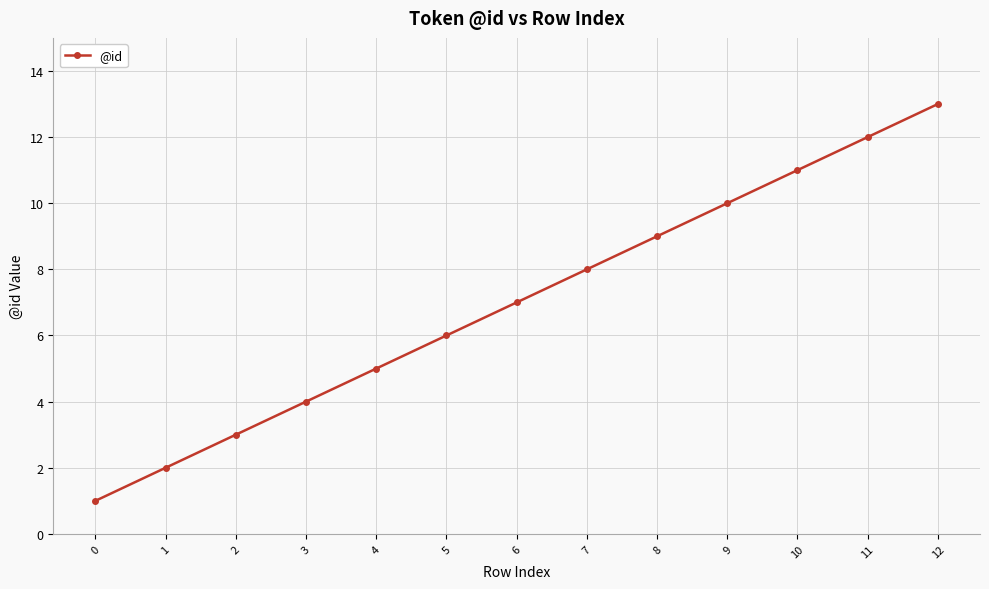

True or false: there are more than 0 points higher than both neighbors.

False